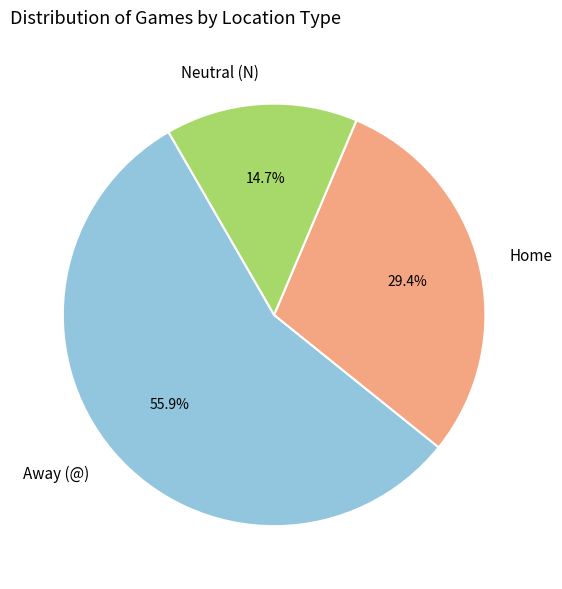

What percentage is the Neutral (N) slice, to the nearest percent?

15%